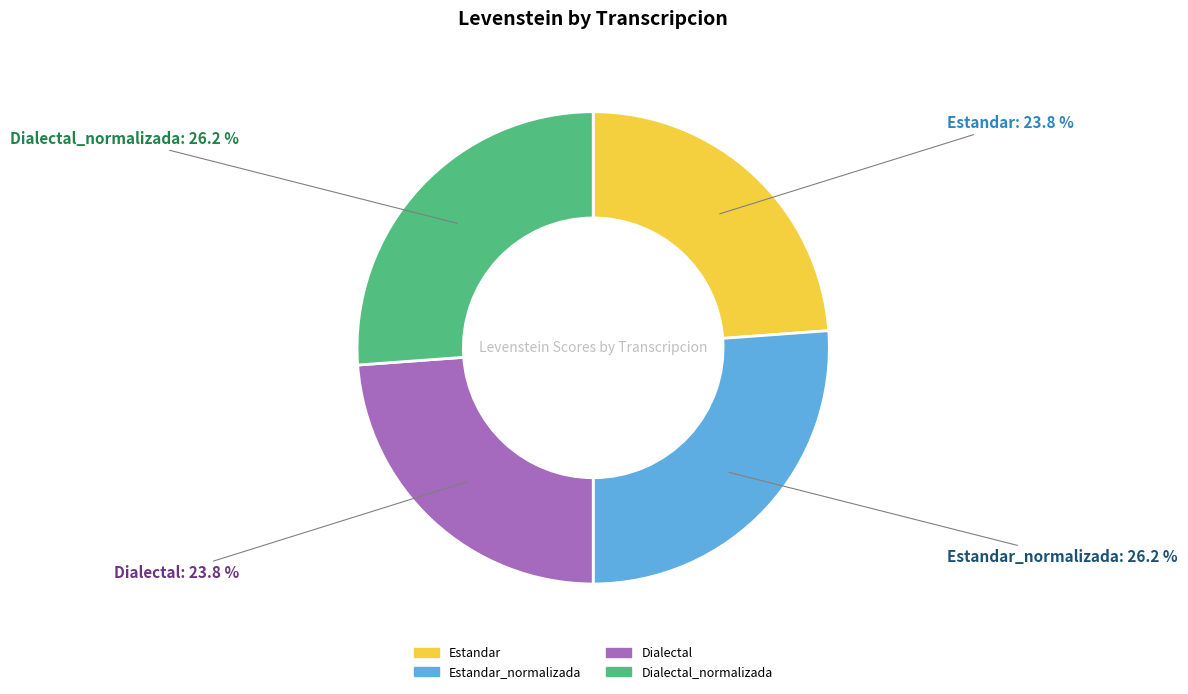

Is there a majority slice in this chart?

No